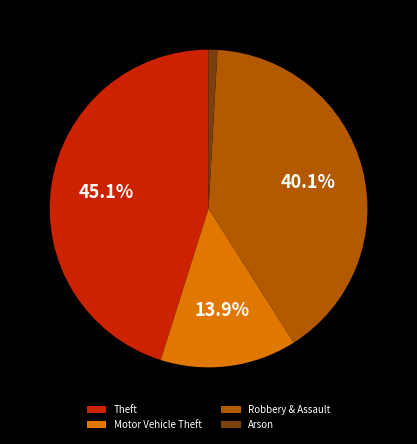

To the nearest percent, what percentage of the pie is Motor Vehicle Theft?

14%